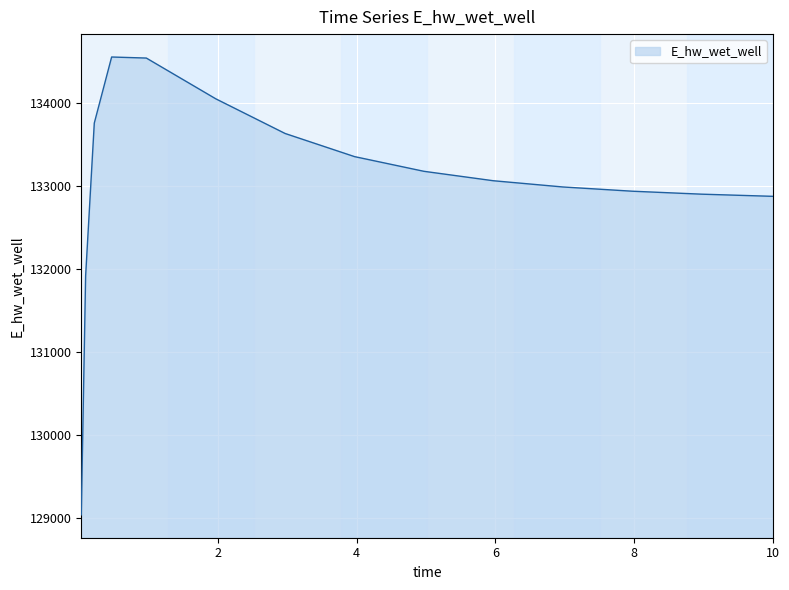

What is the difference between the maximum and minimum values?

5507.7